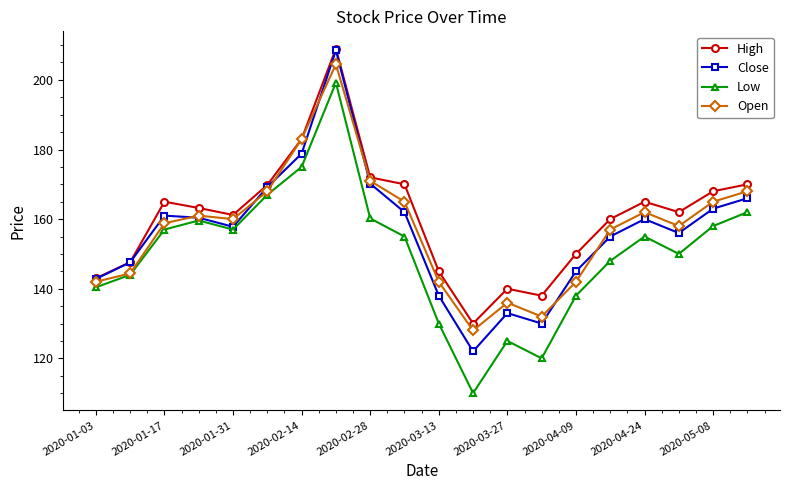

What is the sum of all Open values?

3147.7